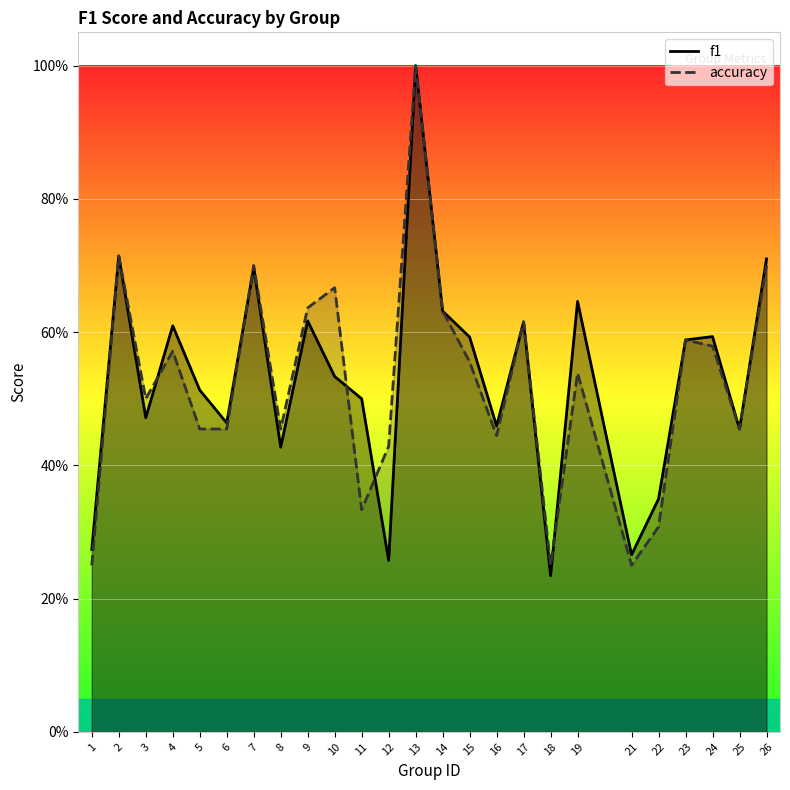

How many series are shown in this chart?

2